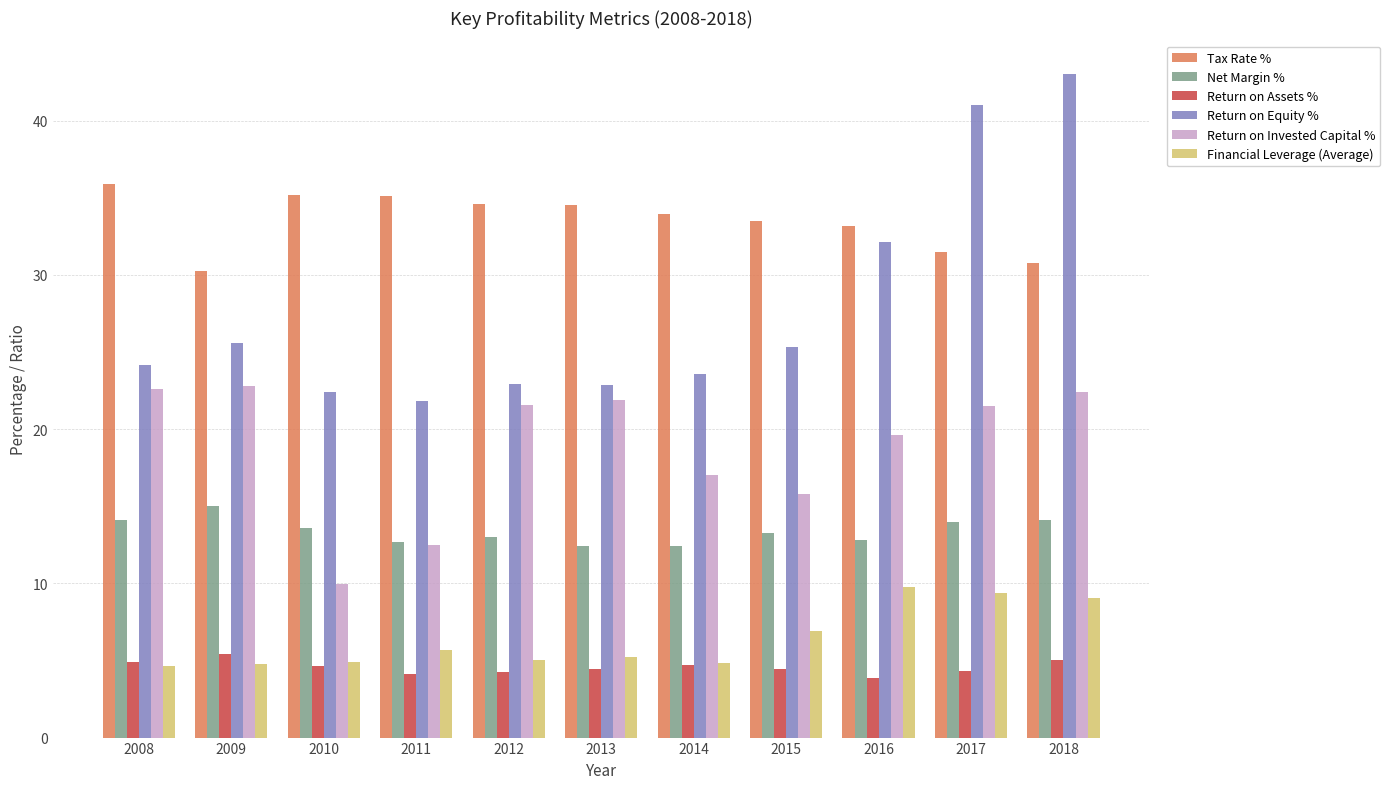

The value of Return on Assets % at 2018 is 5.0. True or false?

True